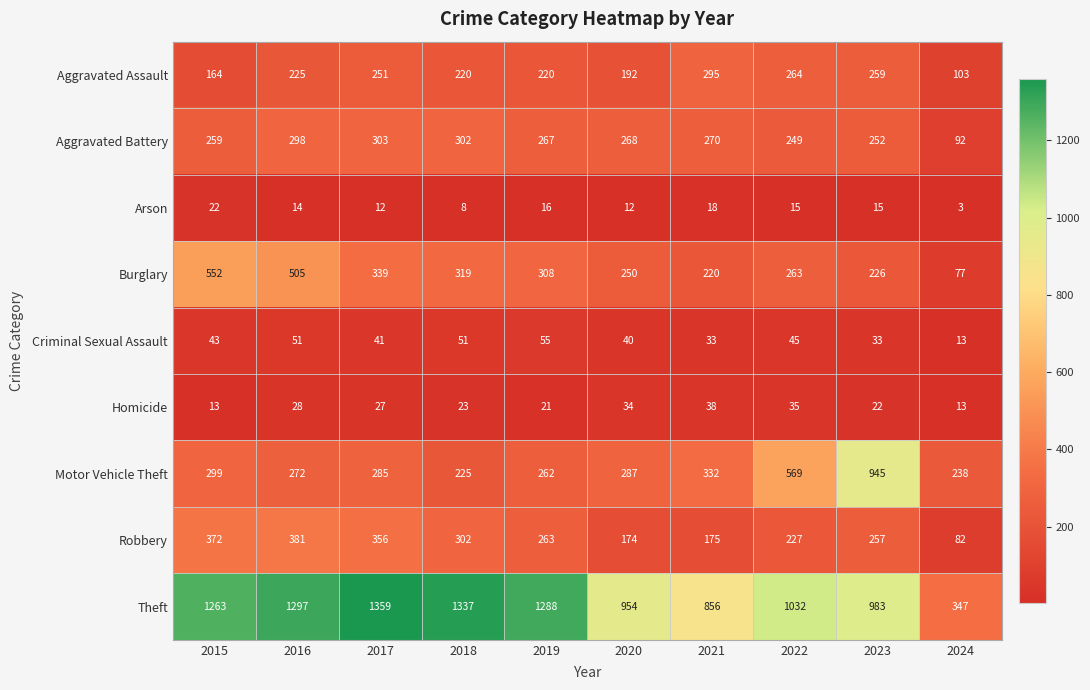

Rank the categories by Burglary value from highest to lowest.

2015, 2016, 2017, 2018, 2019, 2022, 2020, 2023, 2021, 2024